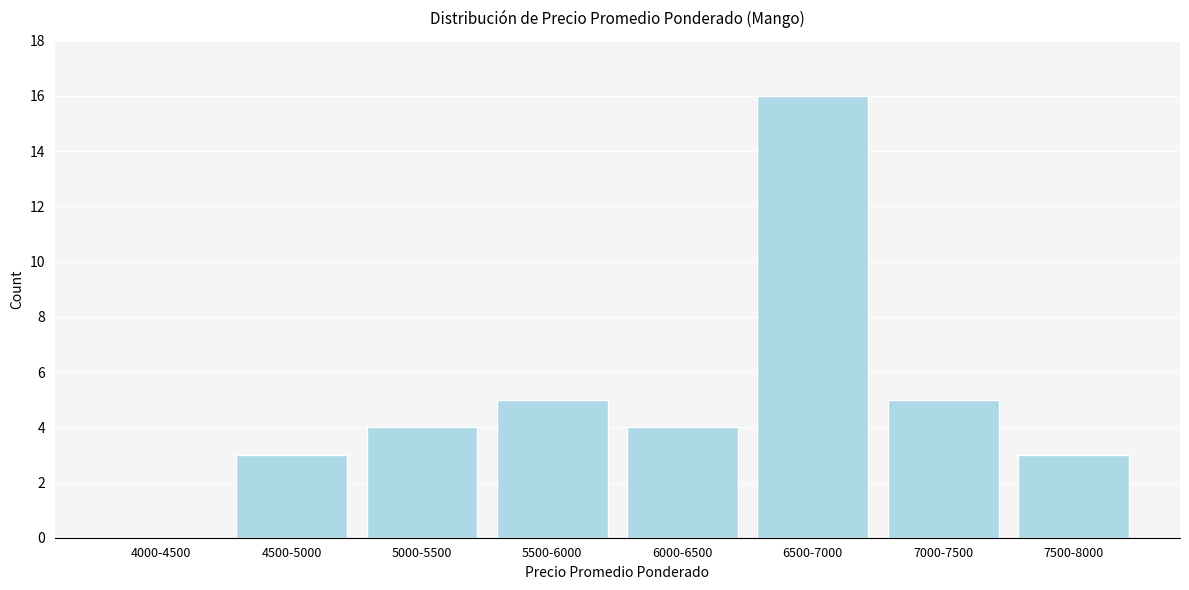

Reading left to right, transcribe all the data shown in this chart.

4000-4500=0	4500-5000=3	5000-5500=4	5500-6000=5	6000-6500=4	6500-7000=16	7000-7500=5	7500-8000=3